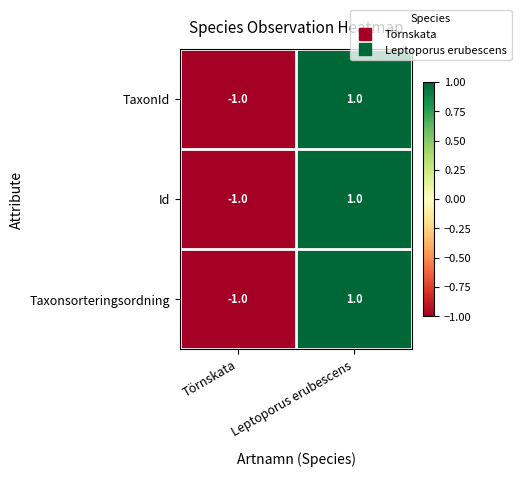

What is the maximum value shown in the chart?

1